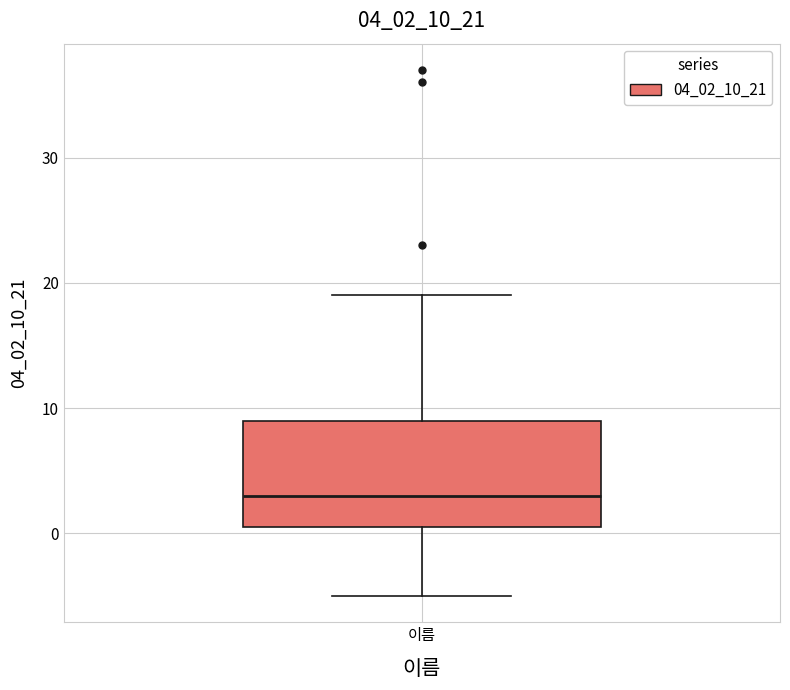

Transcribe this box plot: give where the median line is, the range the box spans, and where the two whiskers end, as read against the y-axis. The values are not printed on the chart, so give them approximately, as read against the axis.

median 3, box 1 to 9, whiskers -5 to 19